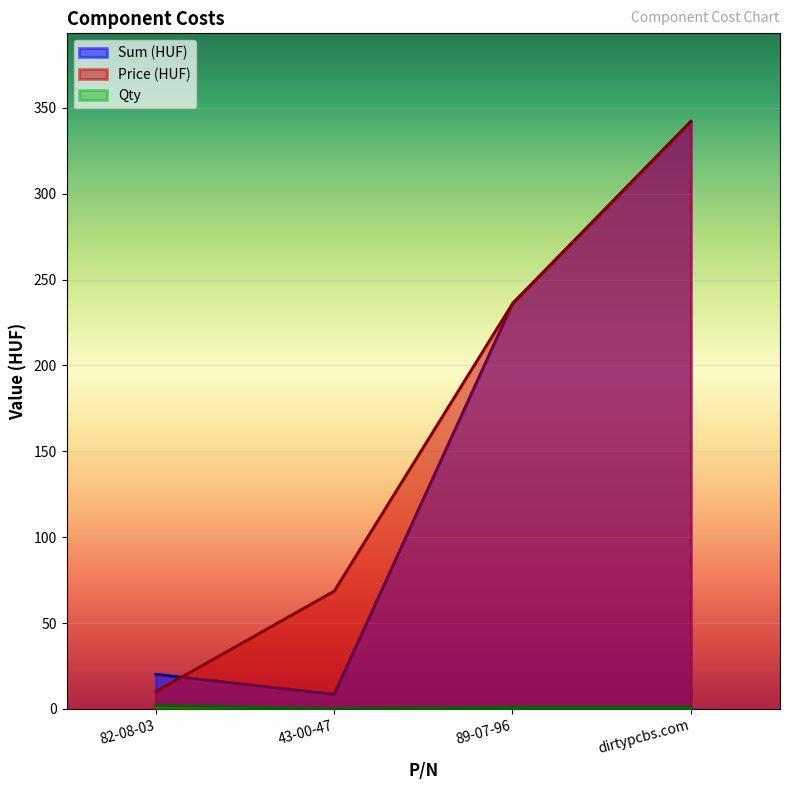

At which category is the sum across all series the highest?

dirtypcbs.com